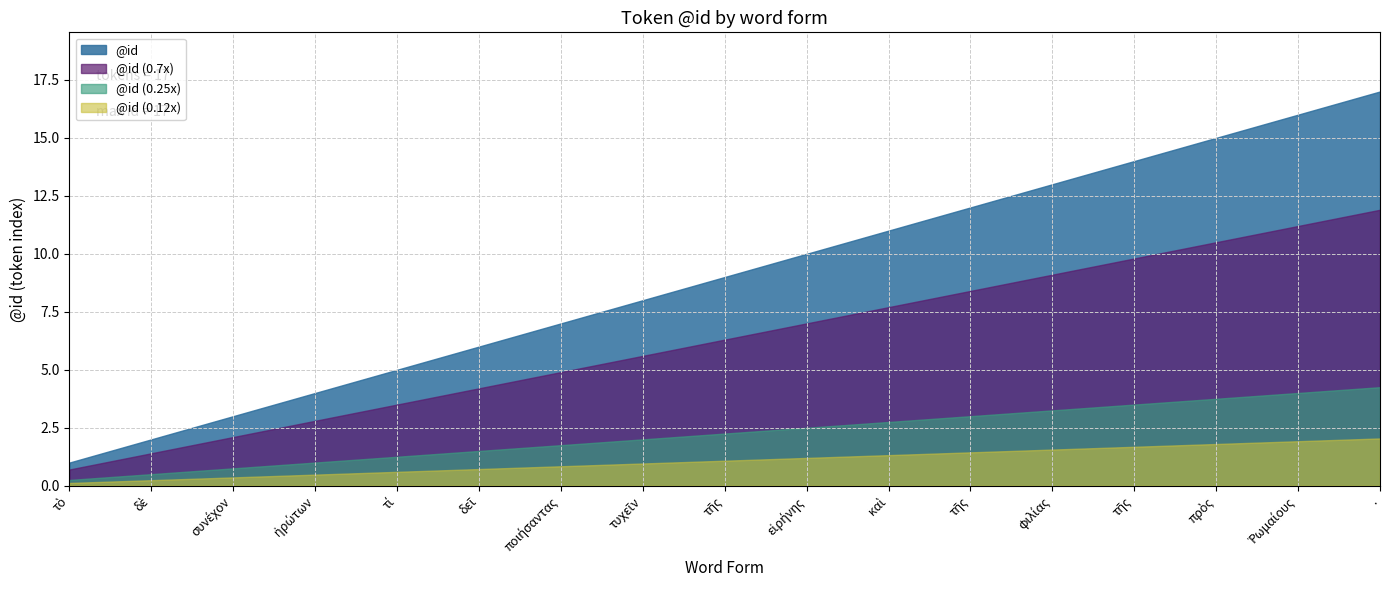

What is the minimum value shown in the chart?

0.1